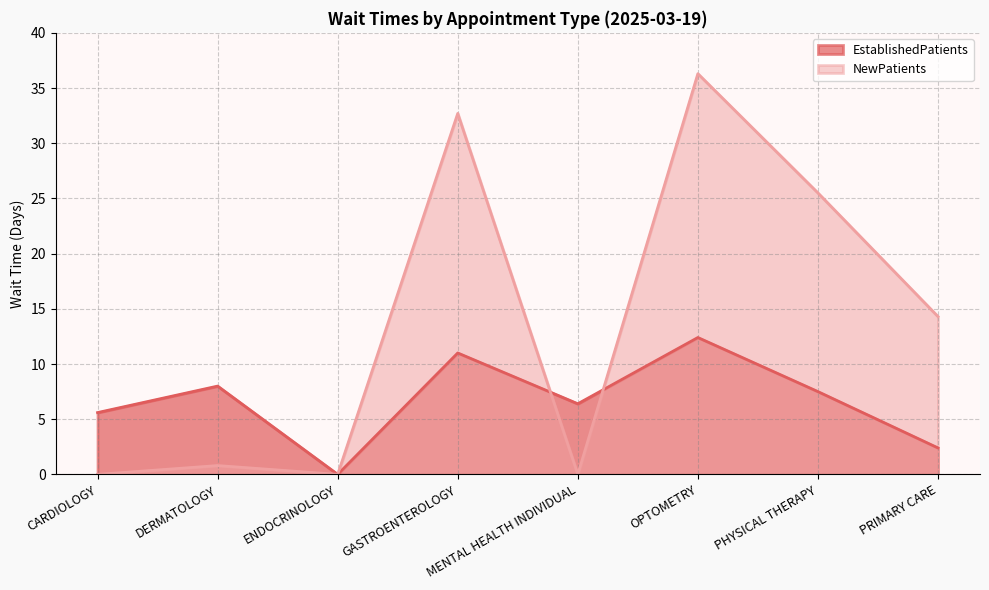

Which has a higher value, DERMATOLOGY or CARDIOLOGY?

DERMATOLOGY